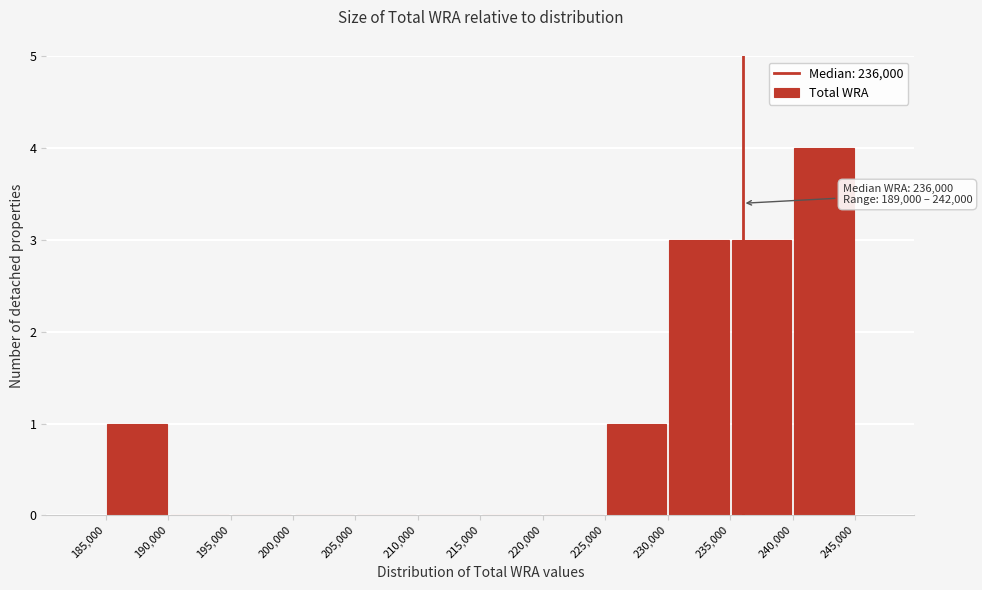

Which range on the x-axis has the tallest bar?

240,000 to 245,000